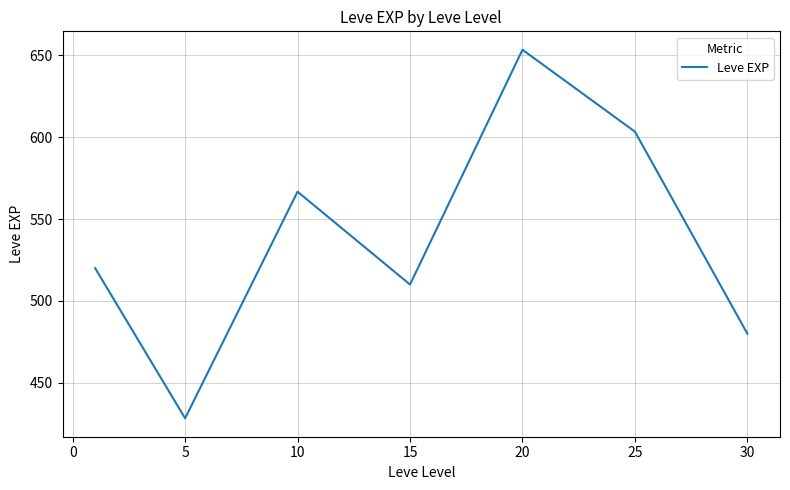

What is the difference between the maximum and second lowest values?

173.3